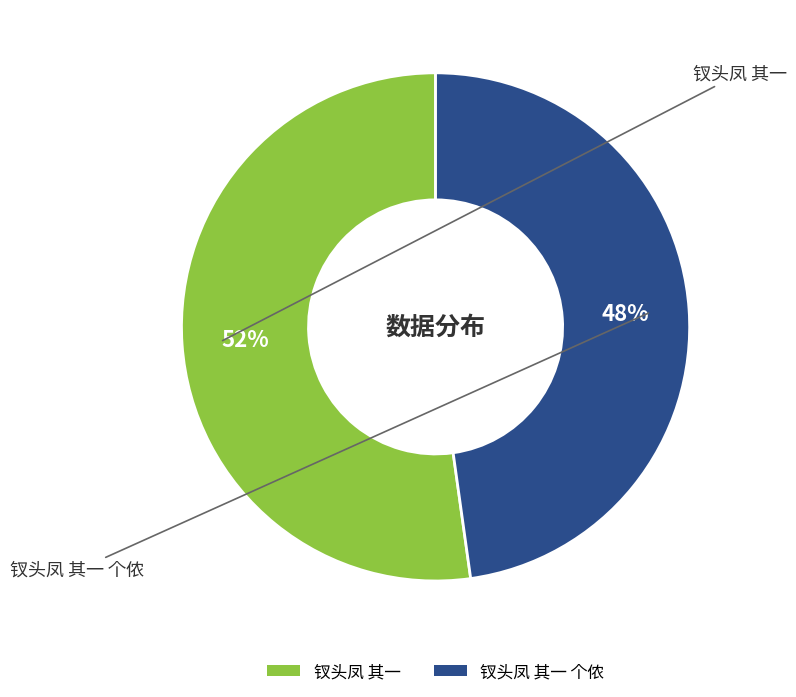

Does 钗头凤 其一 account for over 50% of the chart?

Yes